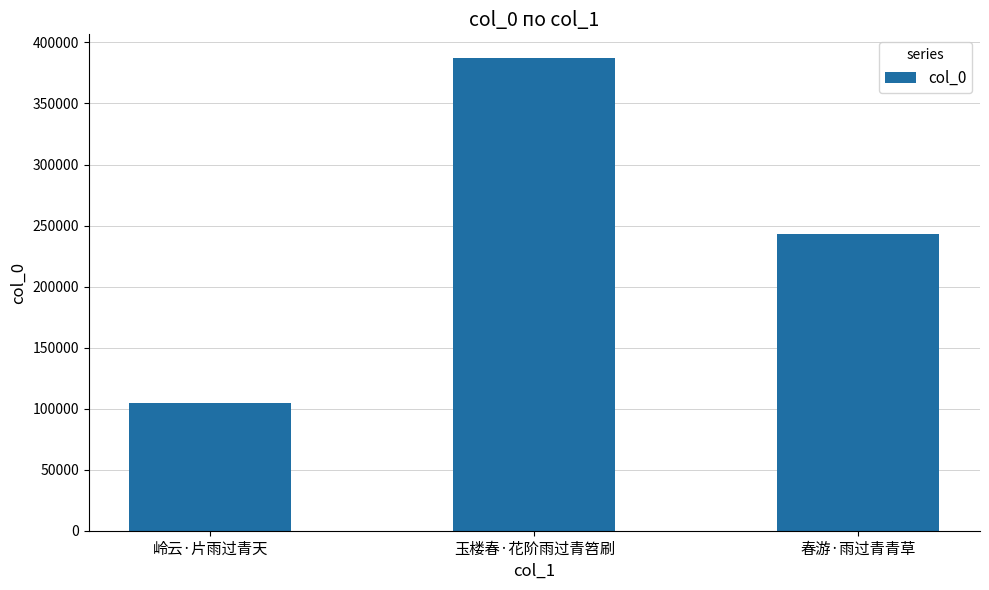

The chart shows a value of 387266 at 玉楼春·花阶雨过青笤刷. True or false?

True